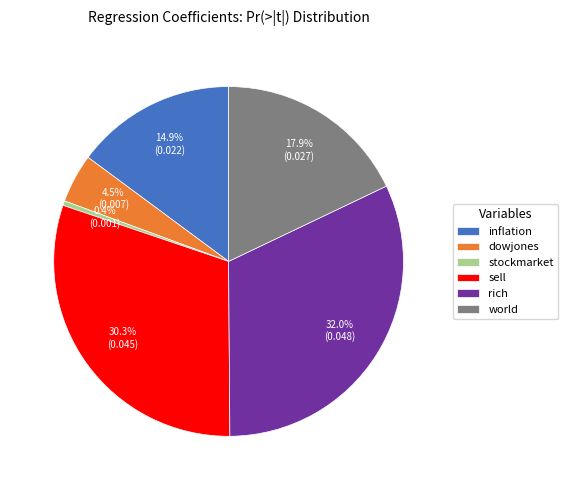

Count the number of slices in the pie.

6